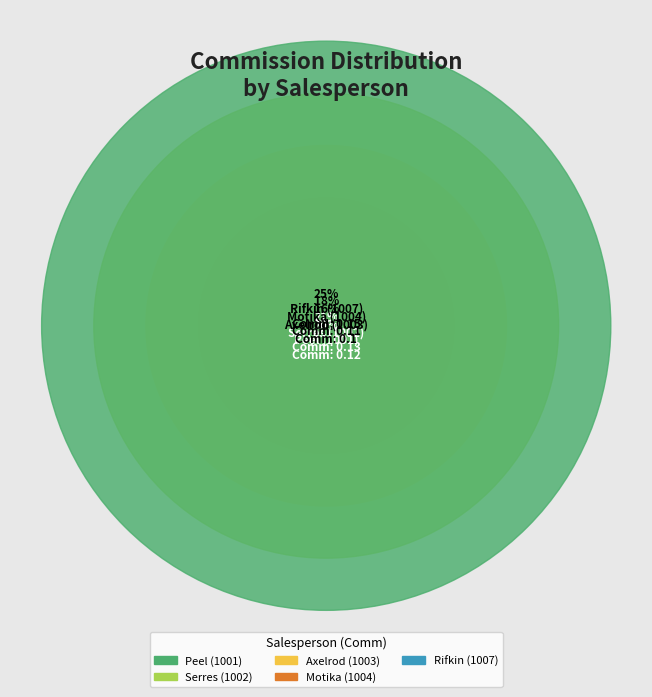

True or false: Peel (1001) accounts for 20% of the total.

True